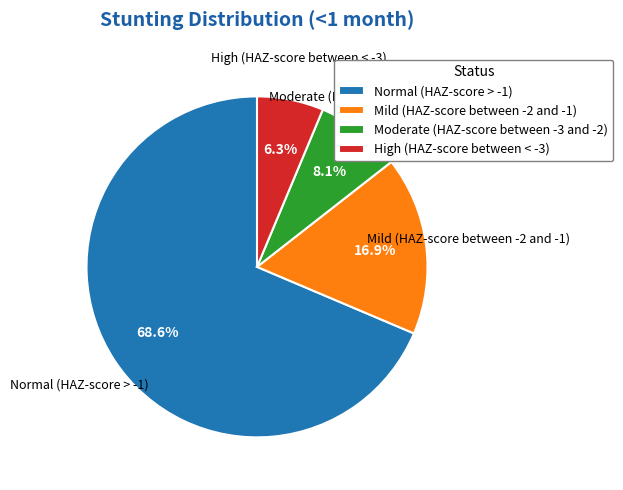

Which category has the smallest portion of the pie?

High (HAZ-score between < -3)